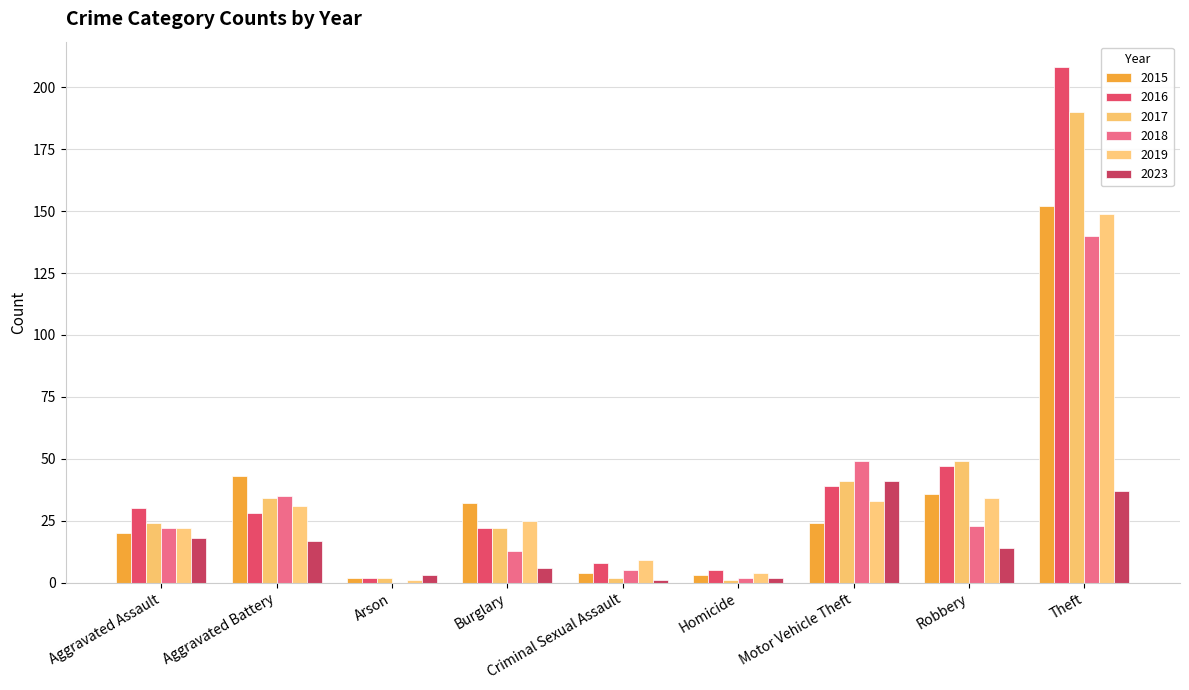

Which series has the widest spread of values?

2016